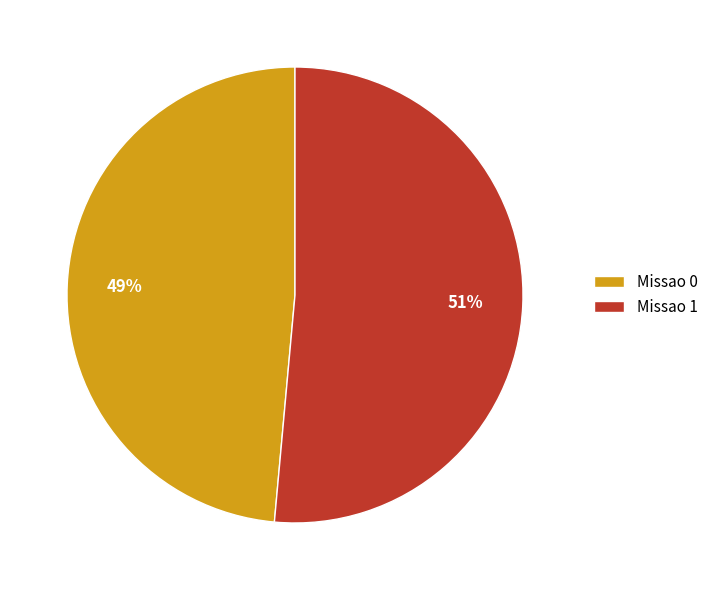

Do Missao 1 and Missao 0 together represent more than half of the pie?

Yes